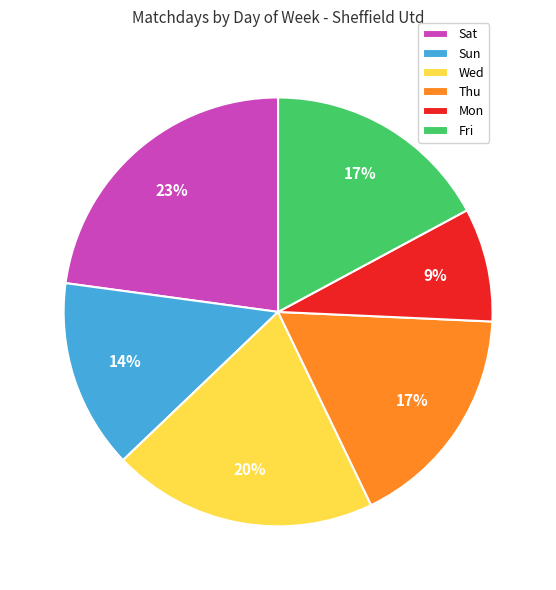

Which has a higher value, Wed or Sun?

Wed